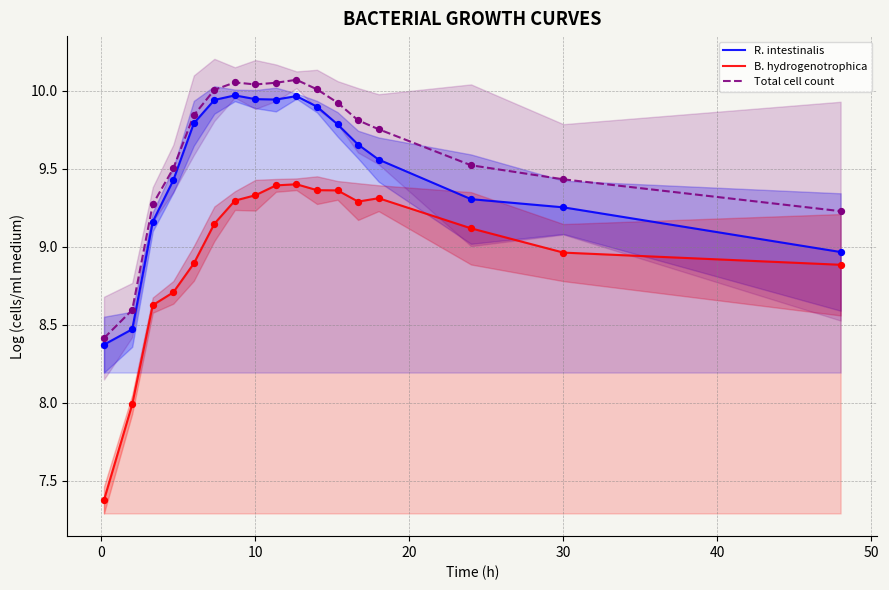

True or false: B. hydrogenotrophica and Total cell count intersect in this chart.

False